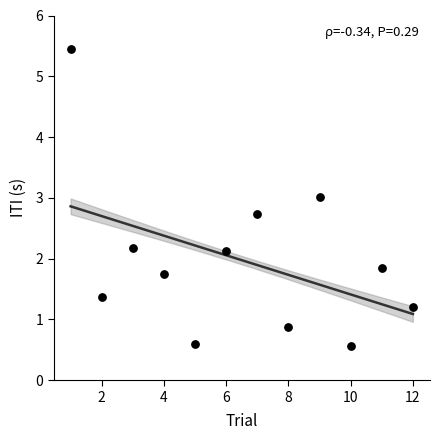

What is the average Y value?

2.0